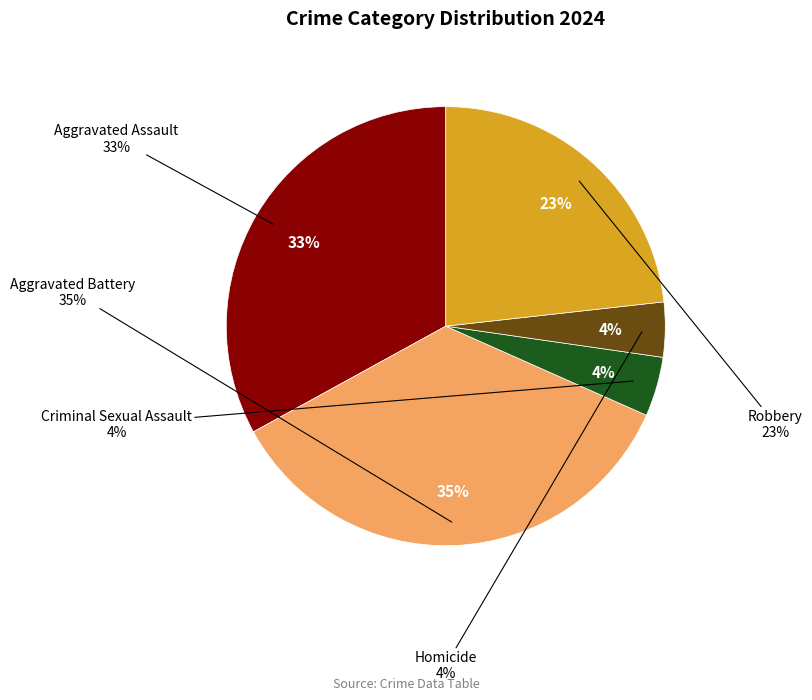

To the nearest percent, what is the difference between the largest and smallest slice percentages?

31%